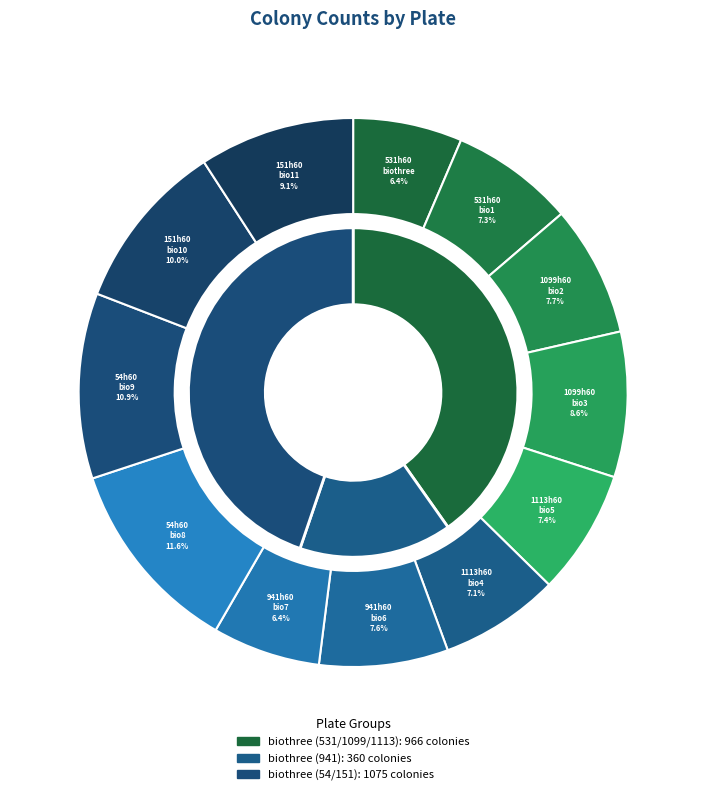

Is the sum of 941hour60biothree6 and 531hour60biothree1 greater than half?

No